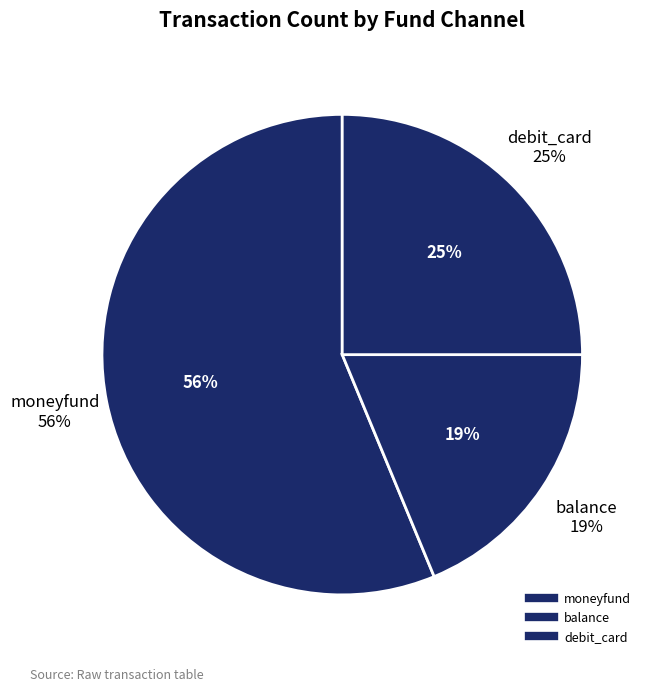

Is there any slice that represents more than half of the pie?

Yes